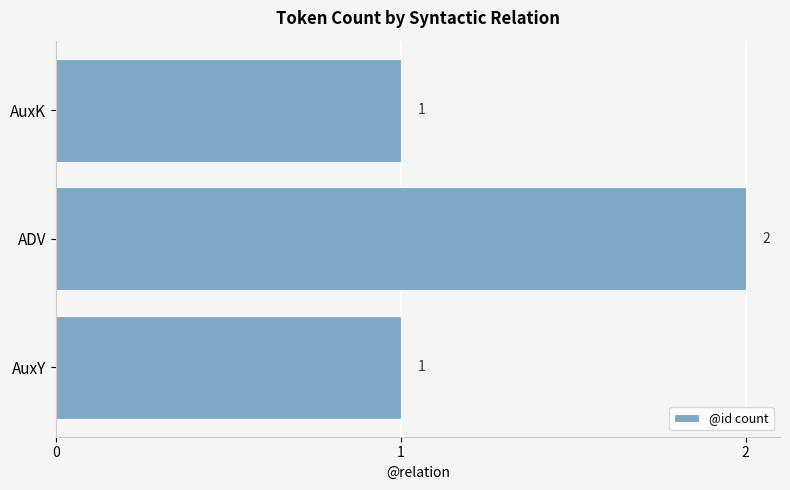

Between AuxK and ADV, which is larger?

ADV